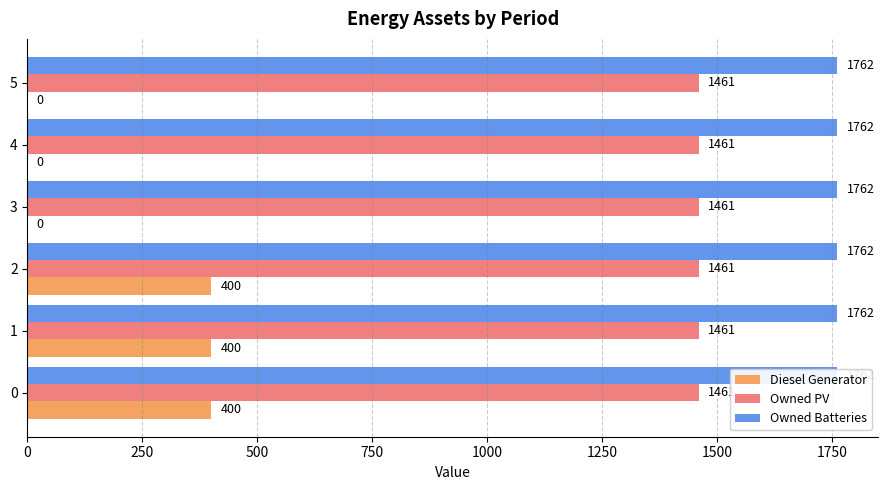

List the series in order of their peak value, lowest first.

Owned PV, Owned Batteries, Diesel Generator